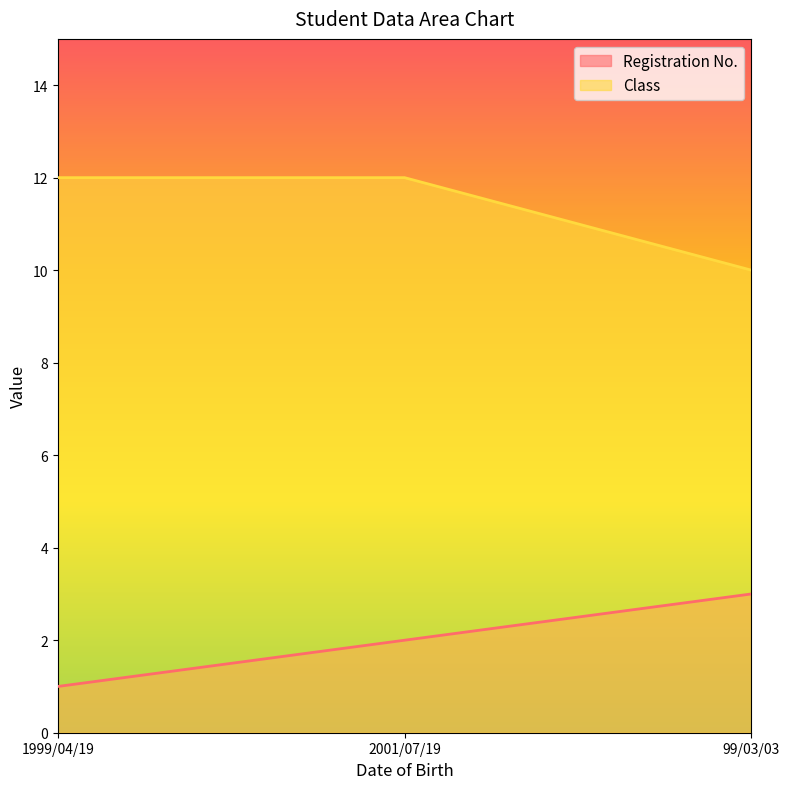

Where does the Registration No. series first go above 2?

99/03/03